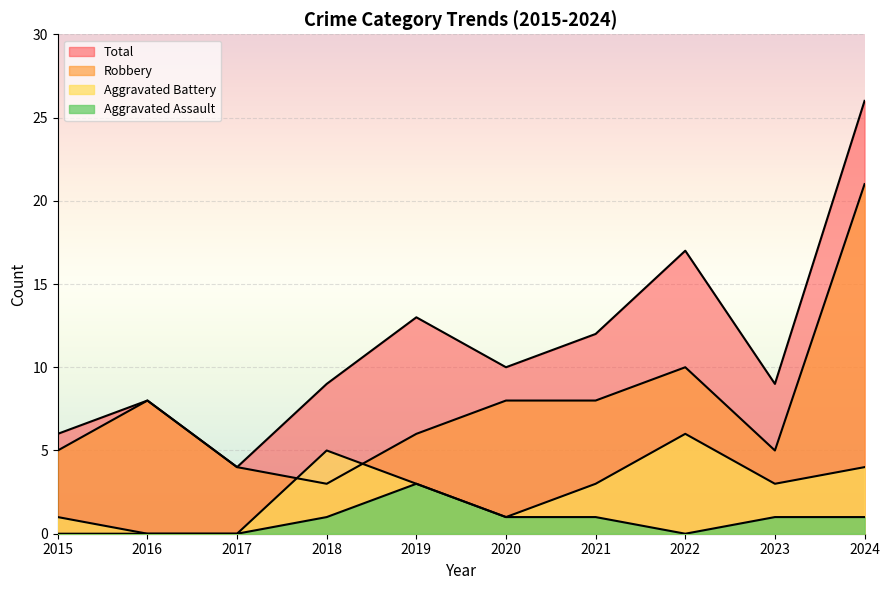

Reading left to right, extract all data points from this chart.

Robbery: 2015=5	2016=8	2017=4	2018=3	2019=6	2020=8	2021=8	2022=10	2023=5	2024=21
Aggravated Battery: 2015=1	2016=0	2017=0	2018=5	2019=3	2020=1	2021=3	2022=6	2023=3	2024=4
Aggravated Assault: 2015=0	2016=0	2017=0	2018=1	2019=3	2020=1	2021=1	2022=0	2023=1	2024=1
Total: 2015=6	2016=8	2017=4	2018=9	2019=13	2020=10	2021=12	2022=17	2023=9	2024=26